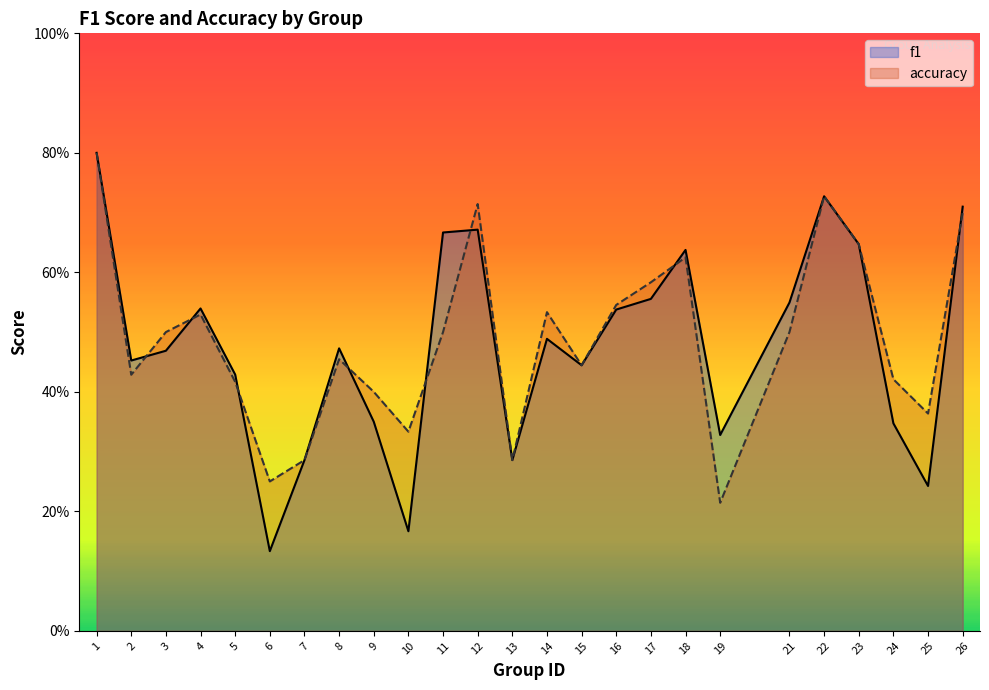

Which series changed the most between 21 and 22?

accuracy